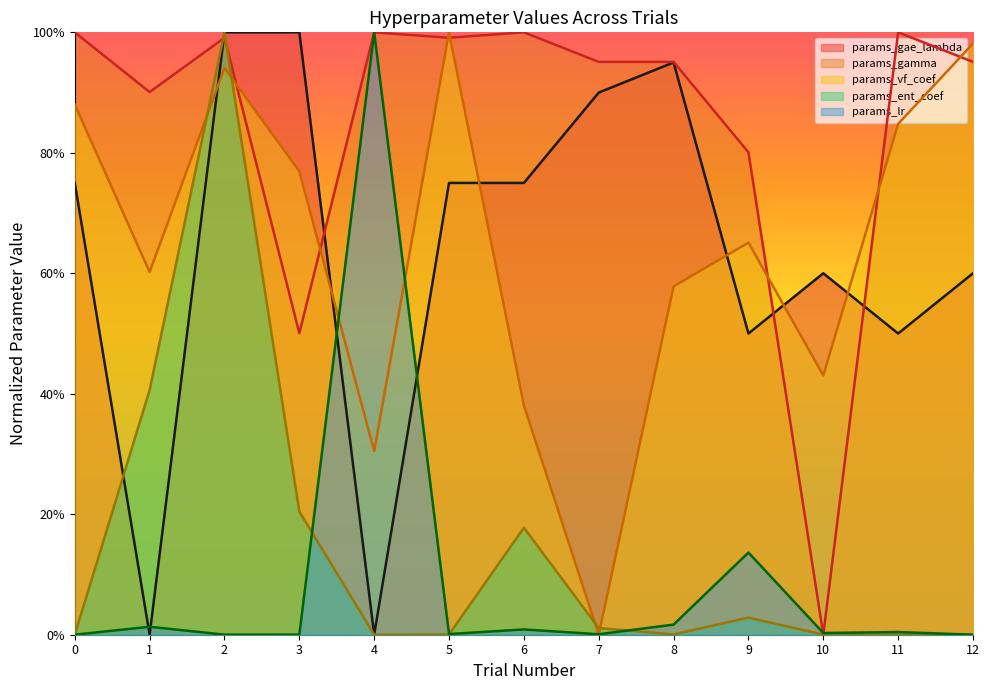

Is the value of params_vf_coef at 3 greater than the value of params_gae_lambda at 9?

Yes